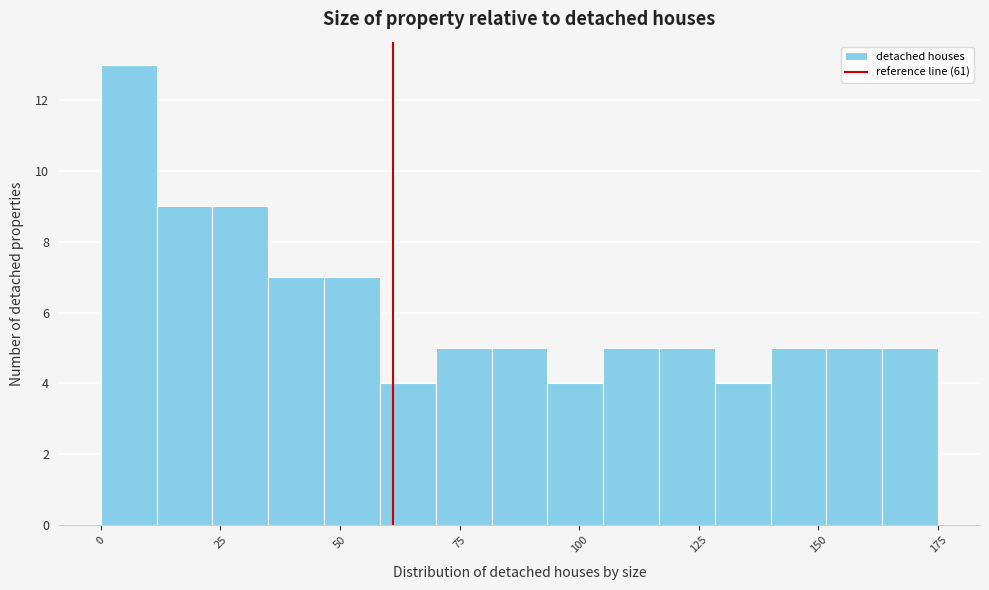

Around what value on the x-axis is the tallest bar? Give the approximate position of its centre, as read against the axis.

5